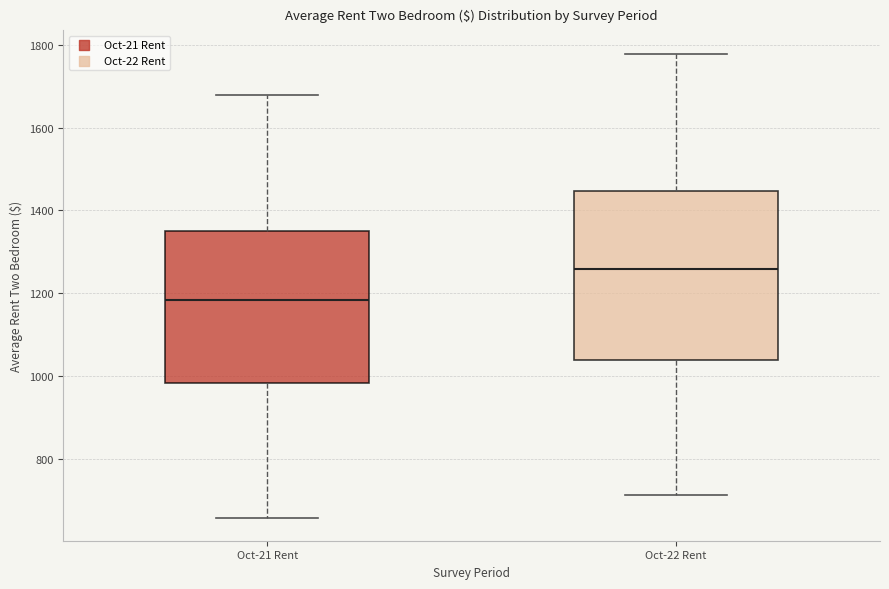

Where is the lower edge of the box for Oct-21 Rent on the y-axis? The values are not printed on the chart, so give them approximately, as read against the axis.

980